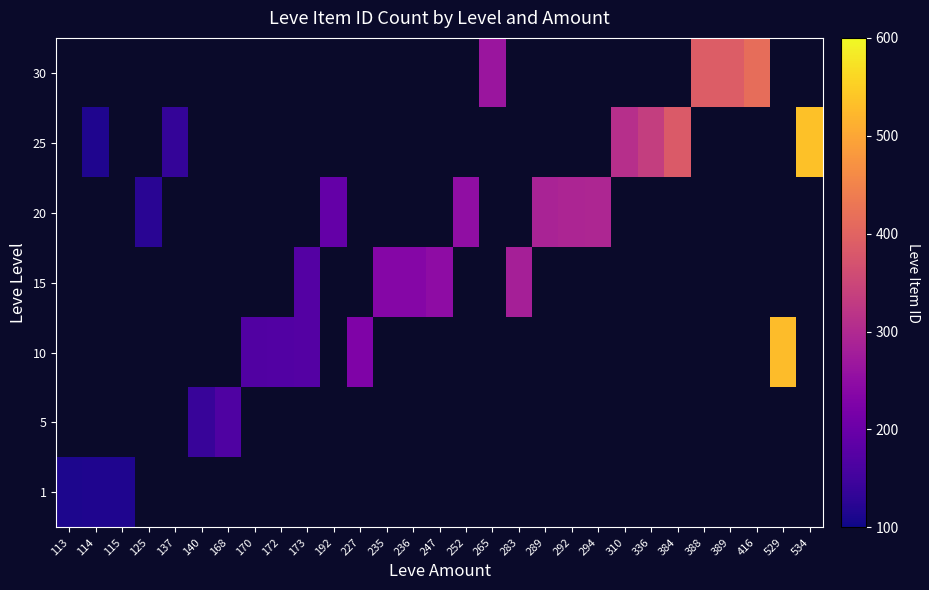

Between 294 and 336, which is larger?

336